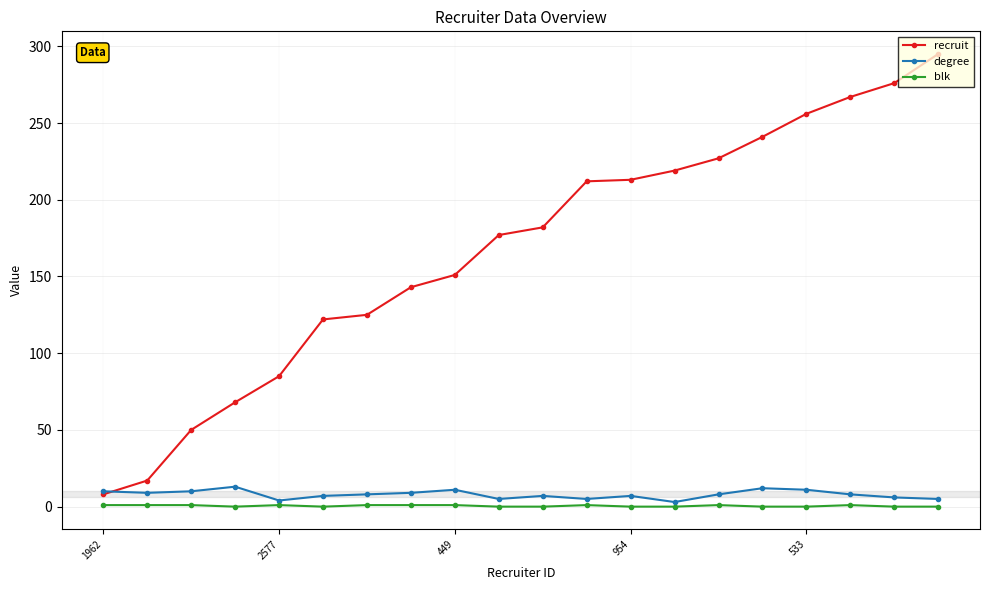

How many series are shown in this chart?

3